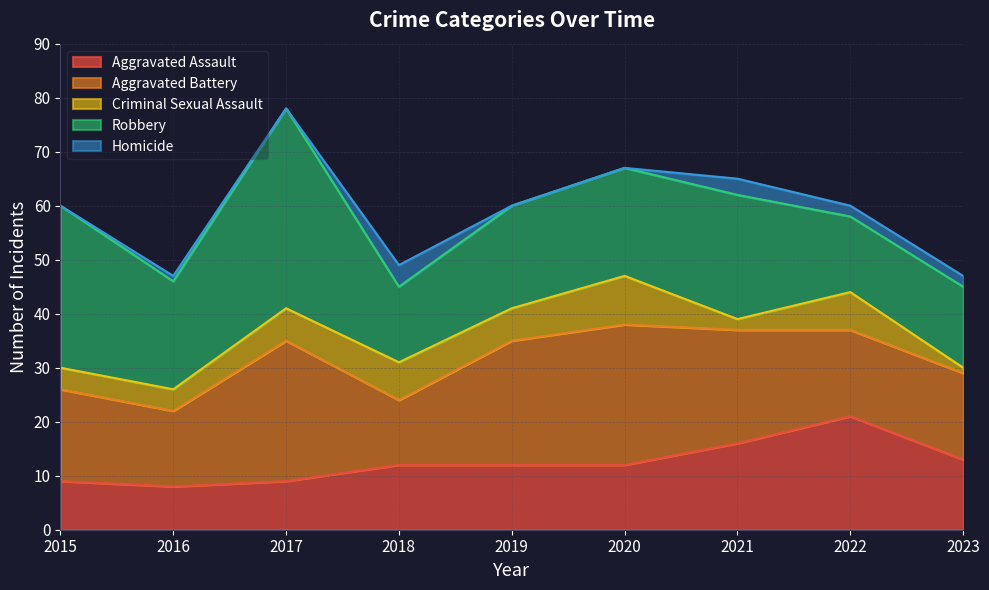

Which series has the widest spread of values?

Robbery